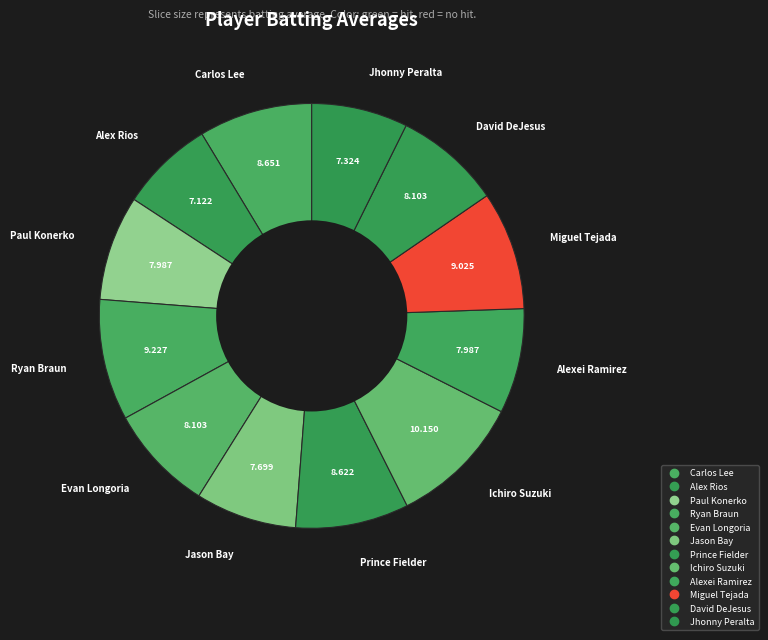

Do Prince Fielder and Ryan Braun together represent more than half of the pie?

No